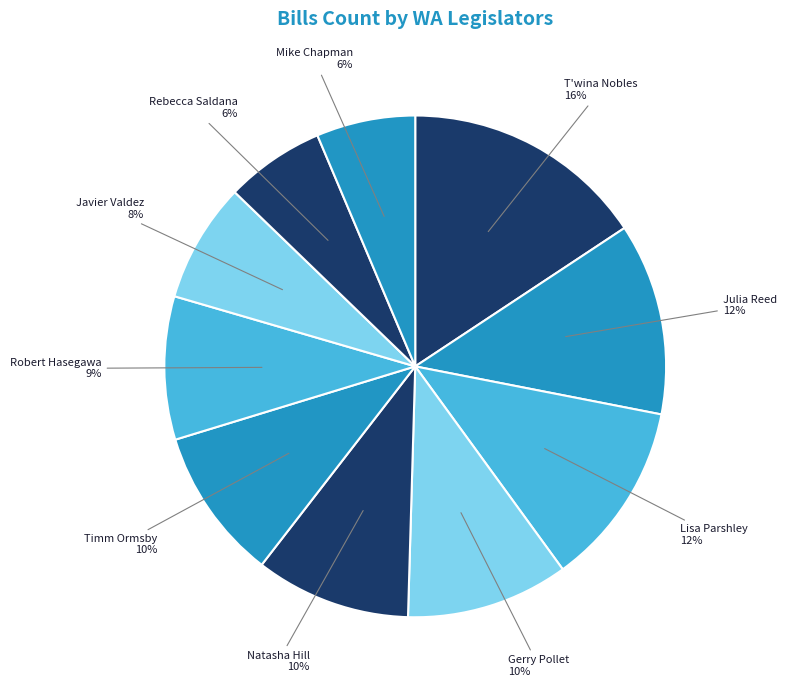

True or false: Timm Ormsby accounts for 10% of the total.

True